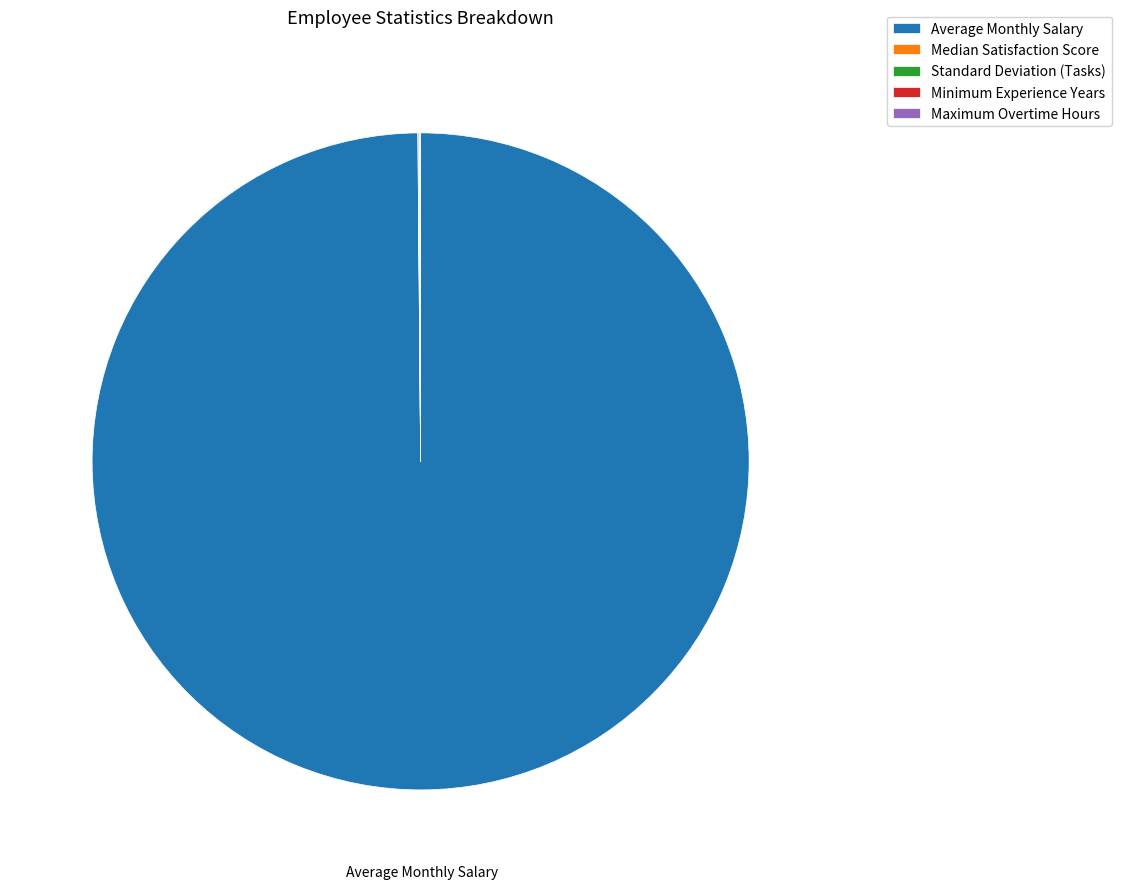

Is it true that Average Monthly Salary is 88% of the pie?

False